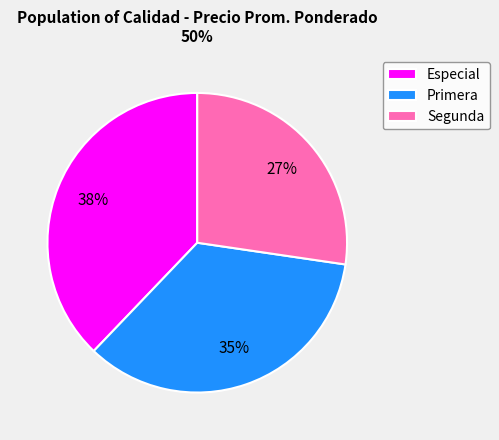

The Especial slice represents 53% of the pie. True or false?

False